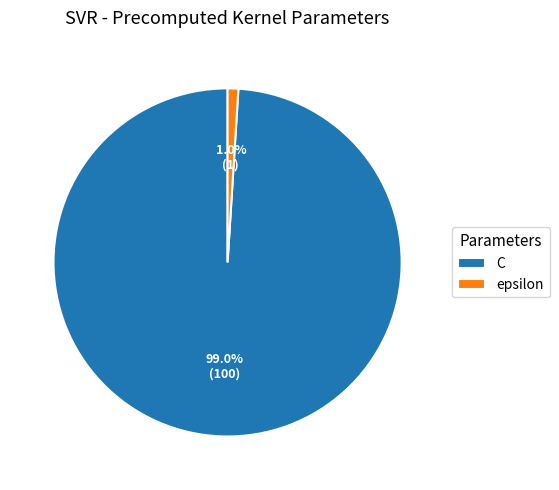

The epsilon slice represents 1% of the pie. True or false?

True